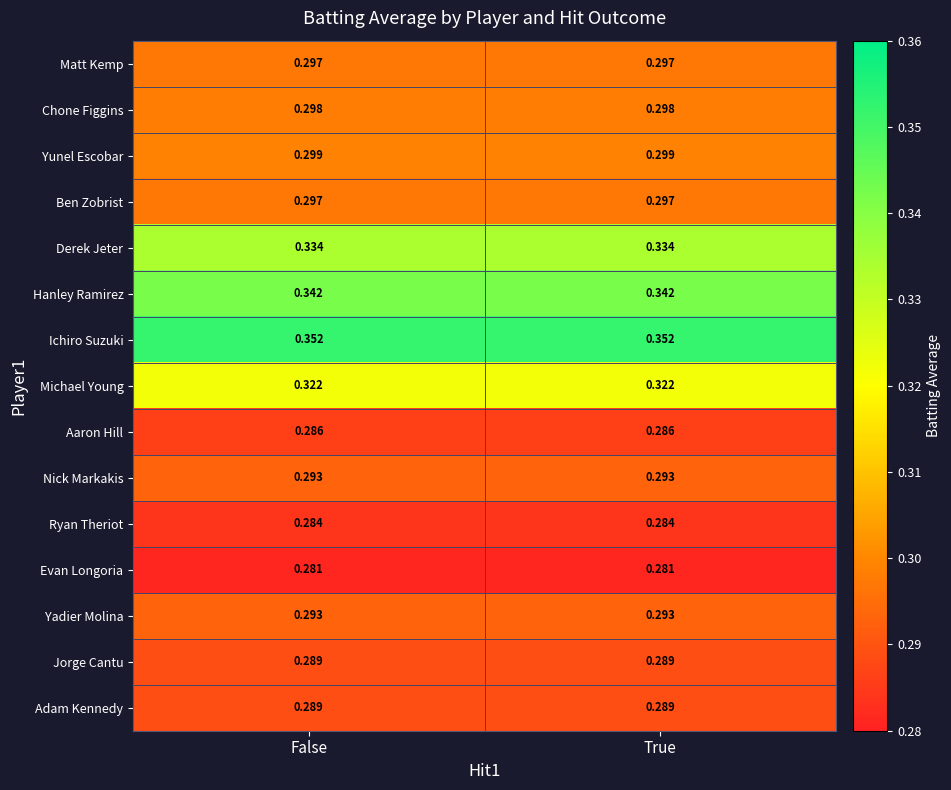

Which series has the largest total across all categories?

Ichiro Suzuki